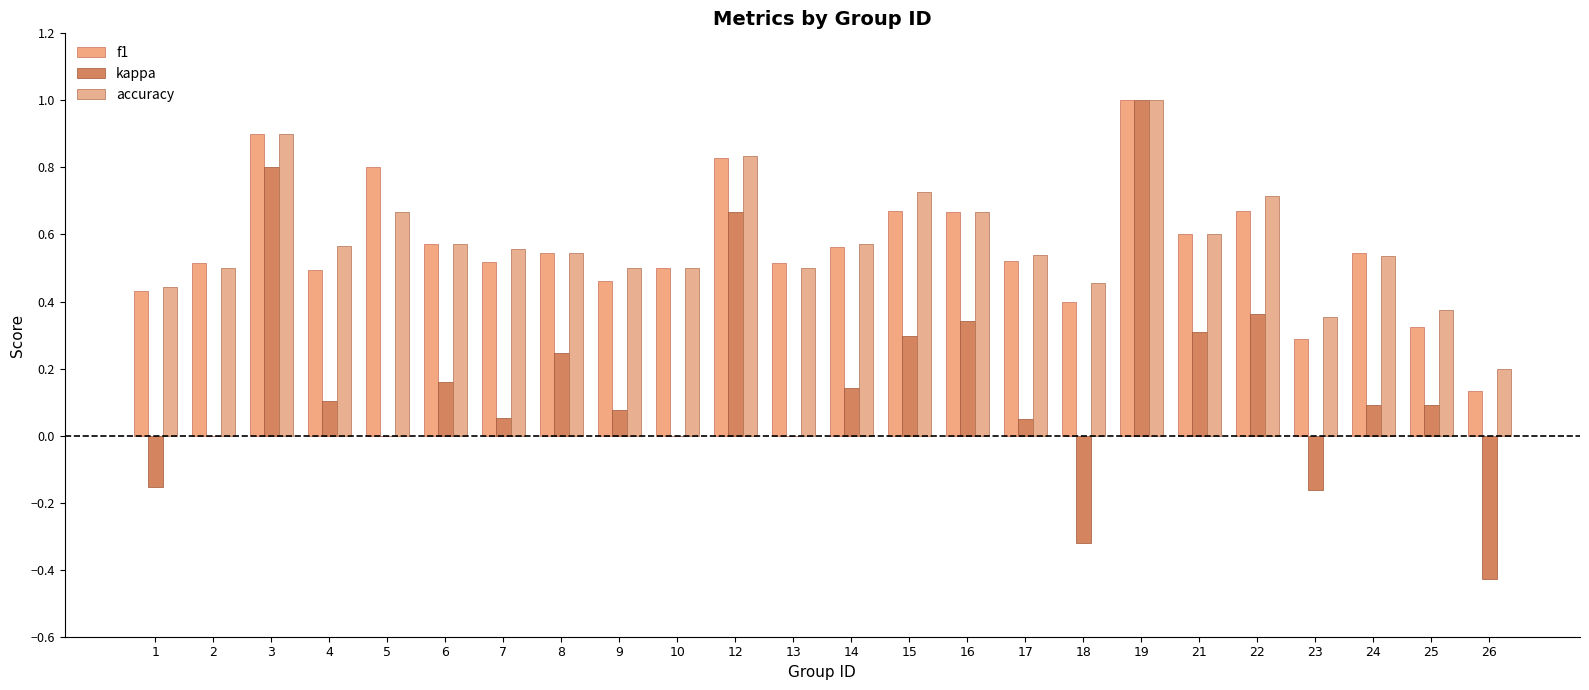

Are the bars horizontal?

No